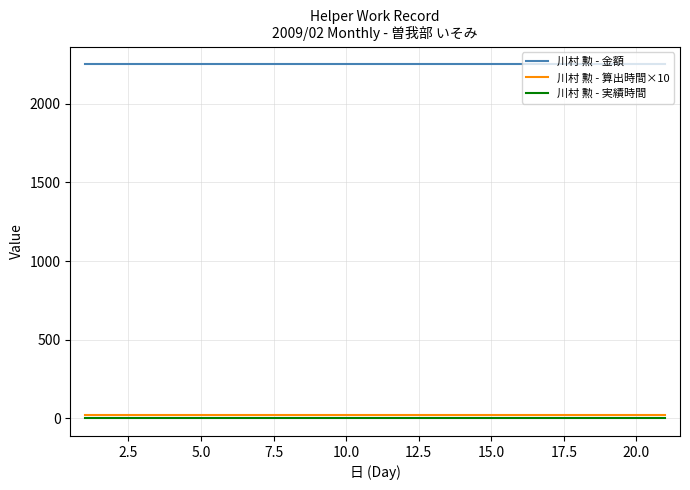

List the series in order of their peak value, lowest first.

川村 勲 - 実績時間, 川村 勲 - 算出時間×10, 川村 勲 - 金額